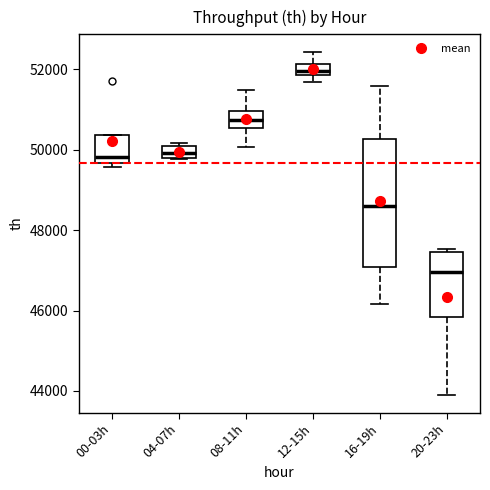

Which box has the highest median line?

12-15h